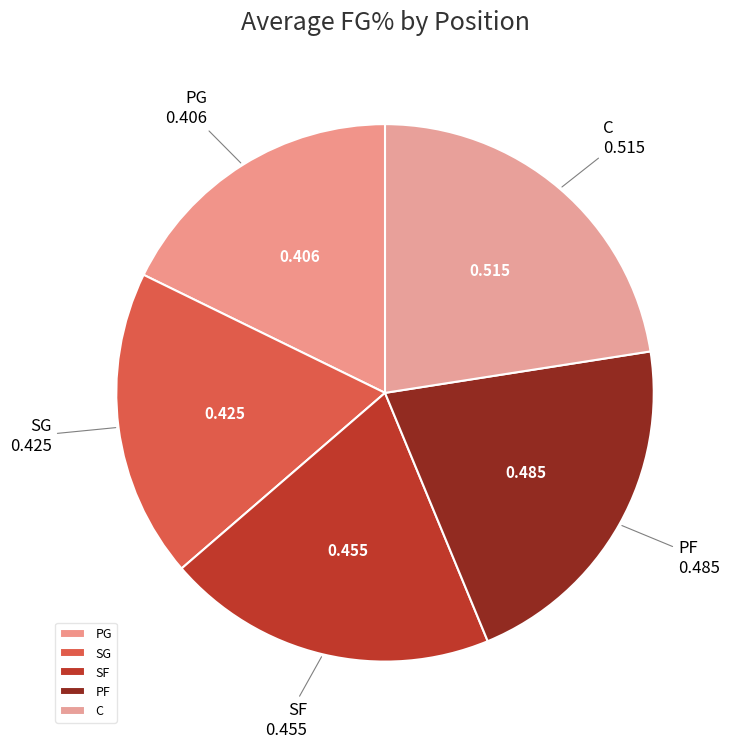

What is the largest slice in the pie chart?

C